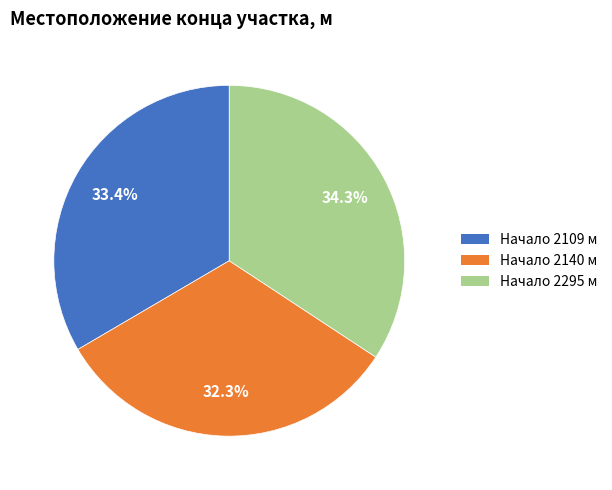

To the nearest percent, what is the average slice percentage?

33%